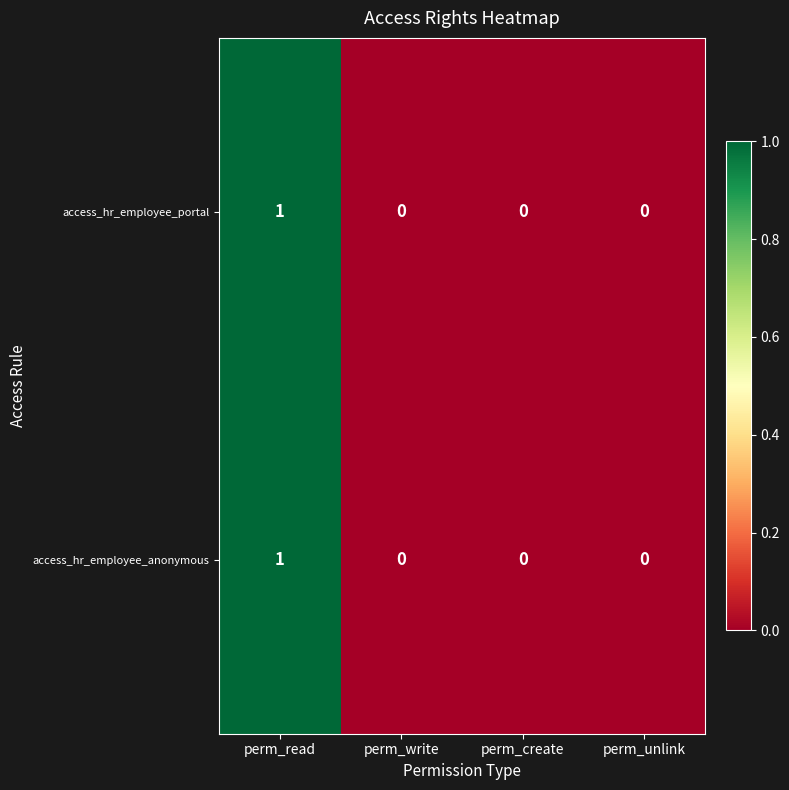

Count the number of data series in this chart.

2